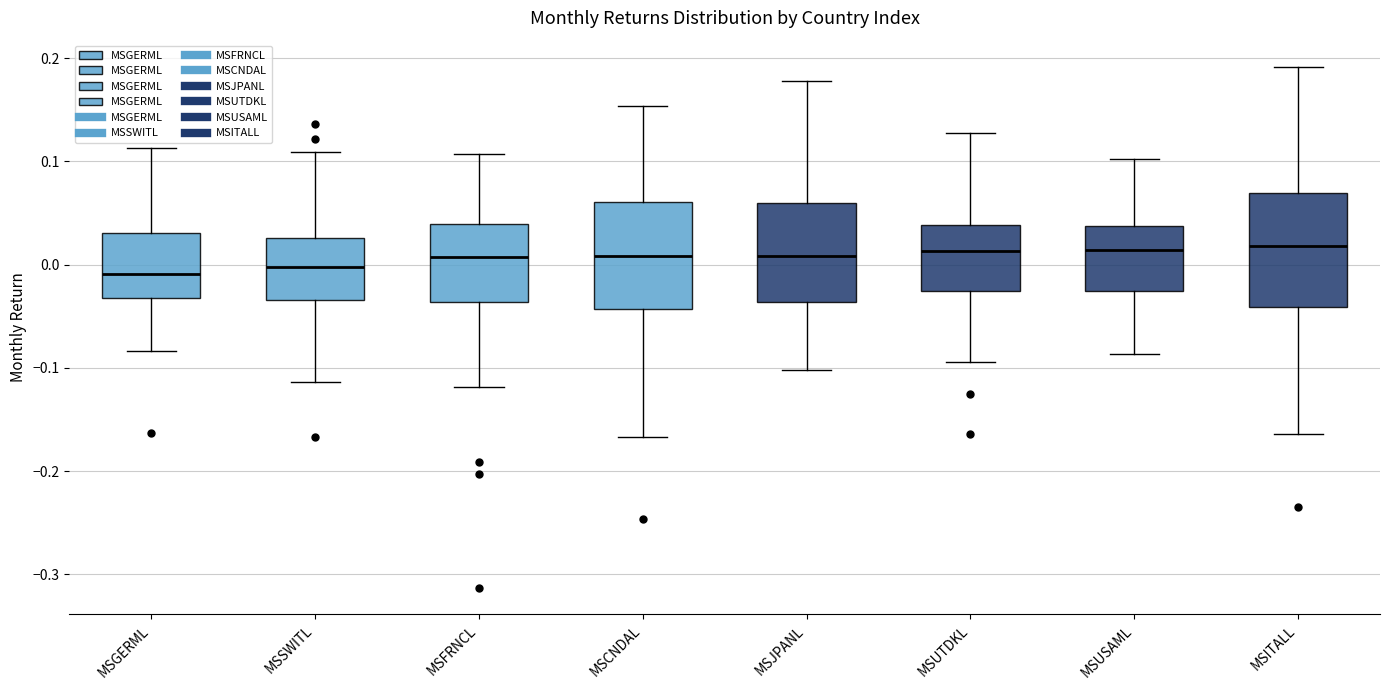

Where does the lower whisker of the box for MSITALL end on the y-axis? The values are not printed on the chart, so give them approximately, as read against the axis.

-0.16